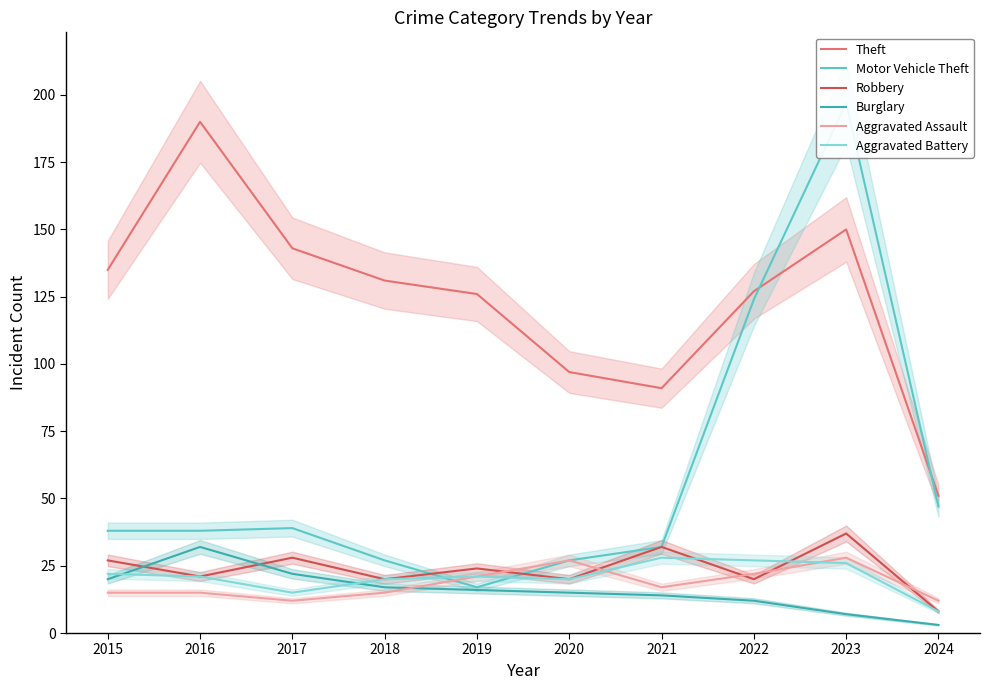

How many values in the Burglary series exceed 16?

4